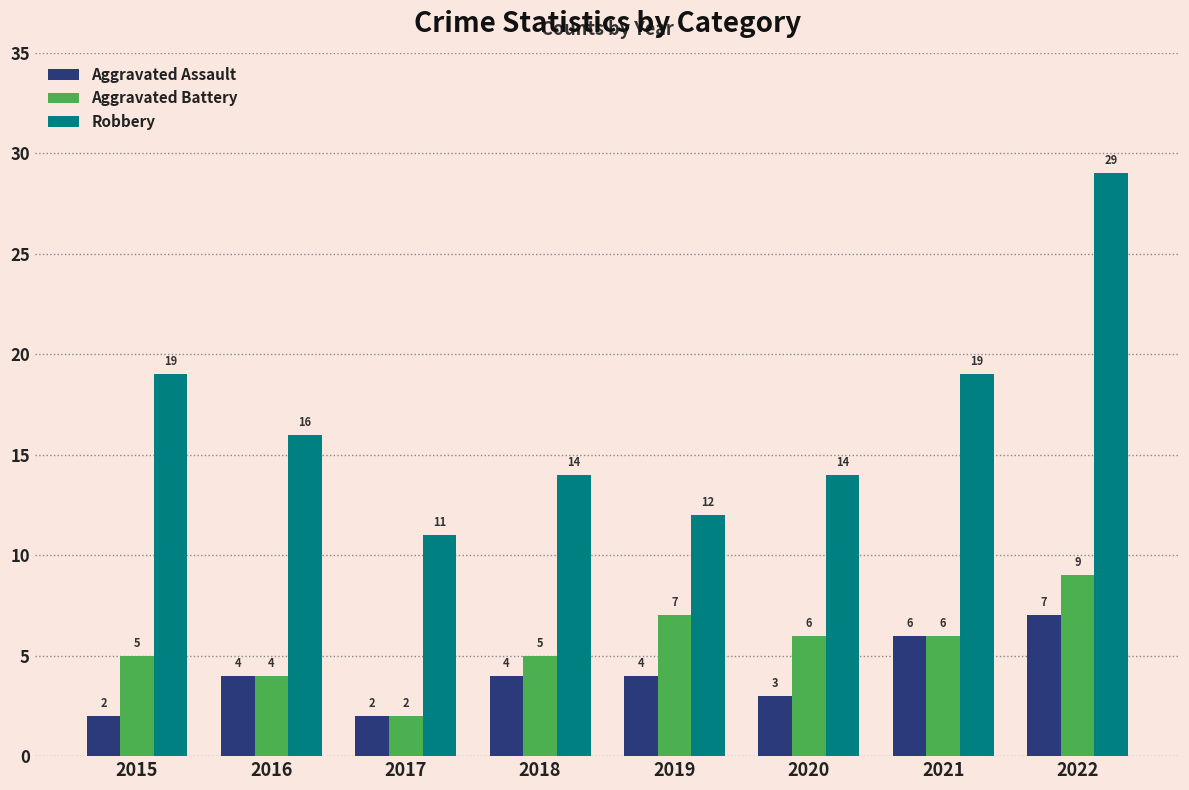

At which category does the chart reach its peak across all series?

2022